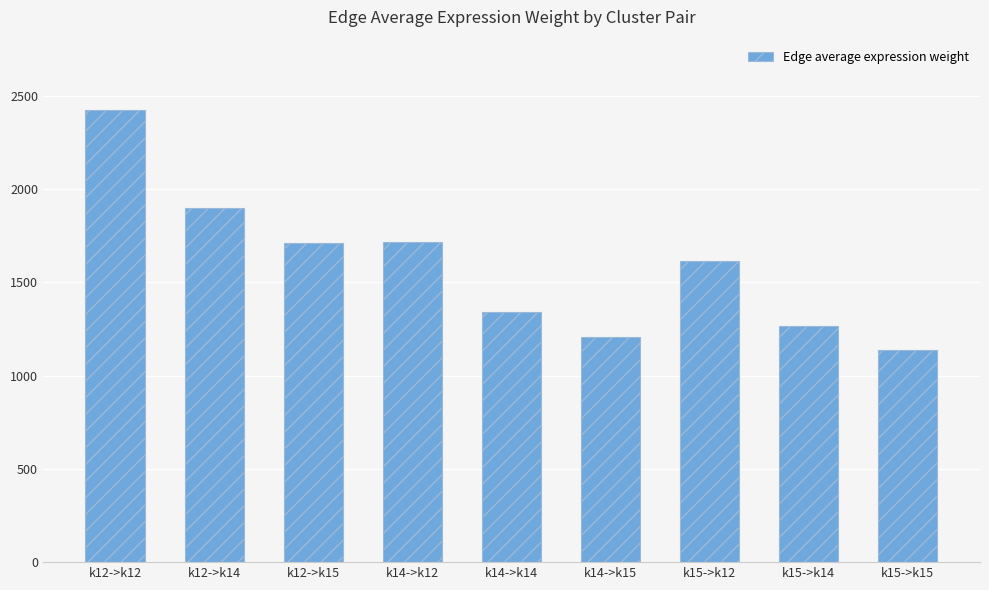

Between k12->k12 and k14->k14, which is larger?

k12->k12